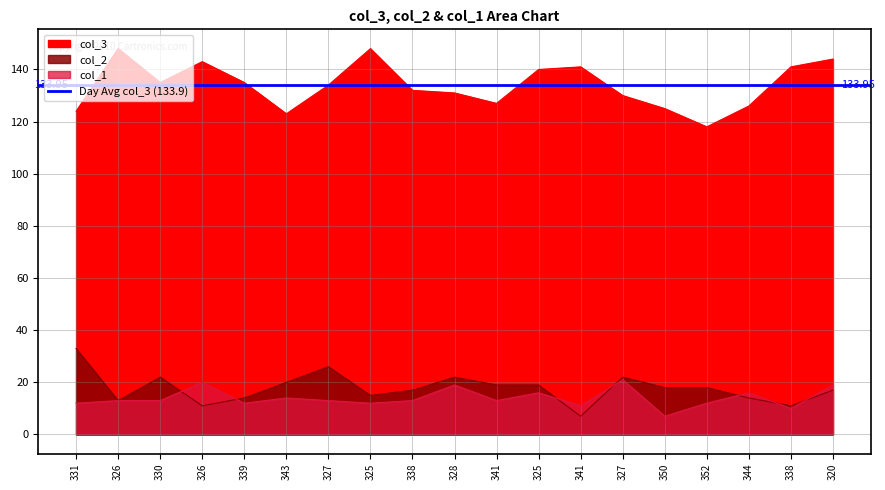

What is the sum of the col_1 values at 331 and 325?

28